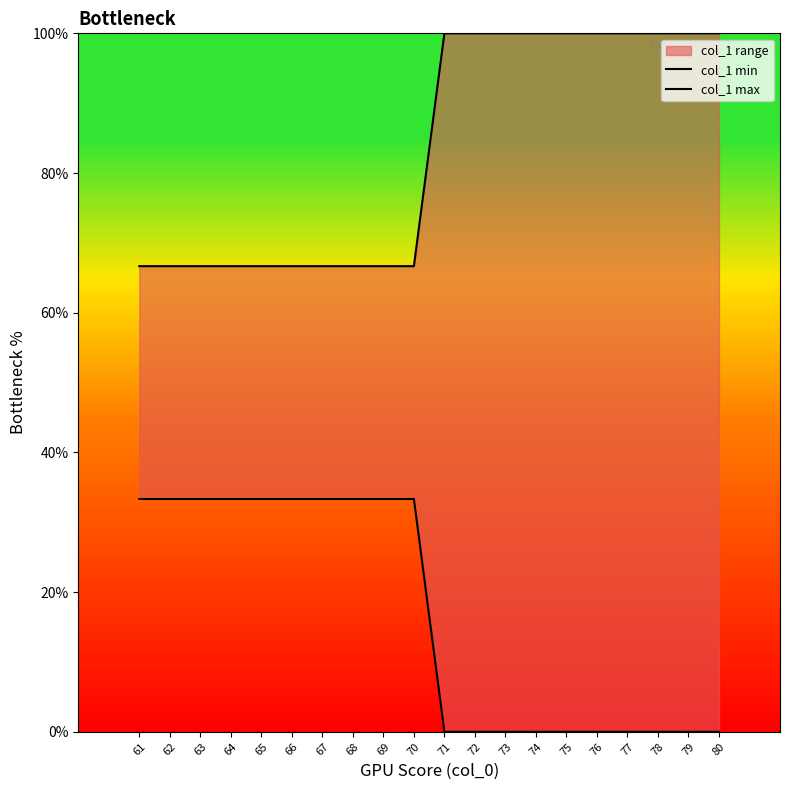

Which category has the lowest value across all series?

71